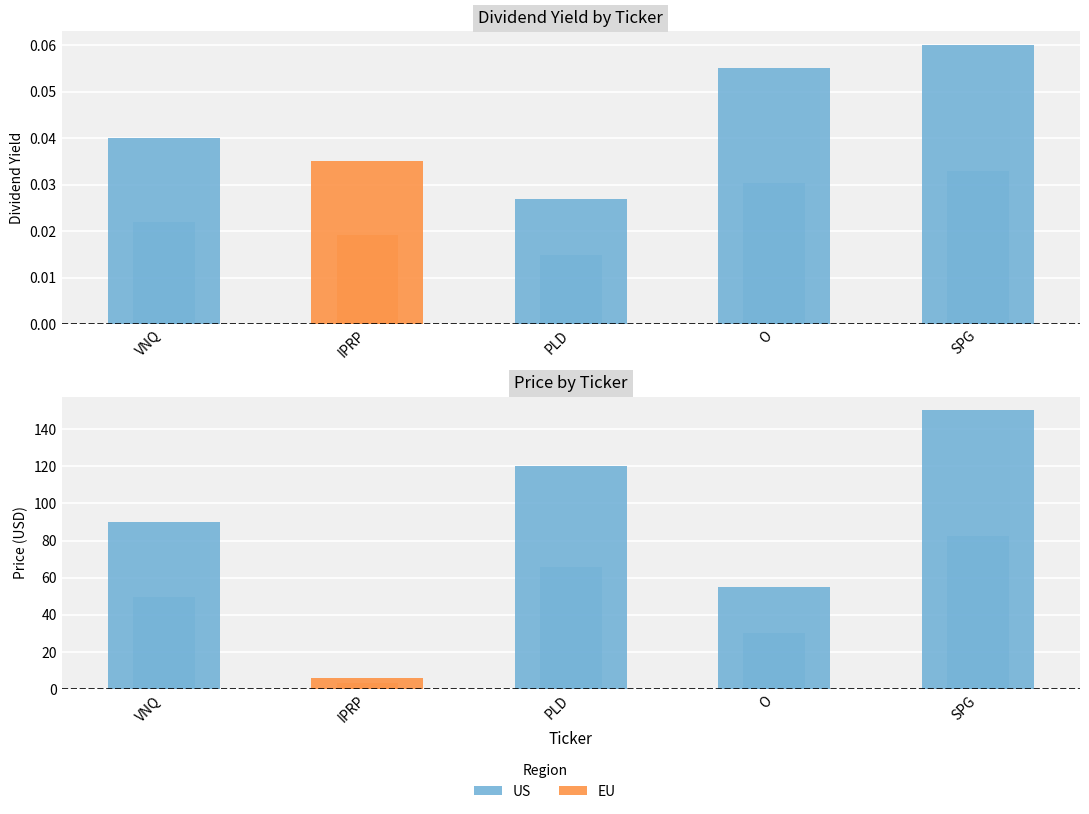

Which series has the largest range (max minus min)?

price